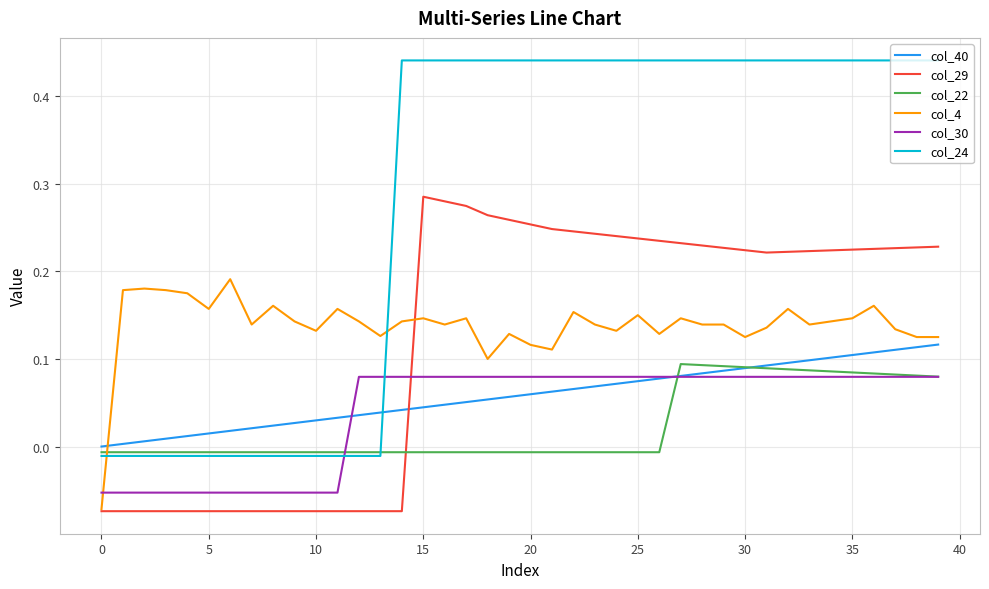

What are all the series names shown in the legend?

col_40, col_29, col_22, col_4, col_30, col_24